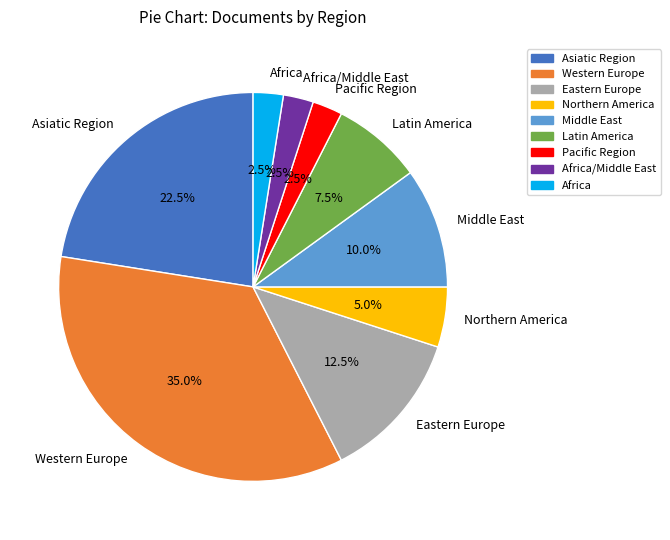

Combined, what portion of the pie is Western Europe and Pacific Region?

37.5%